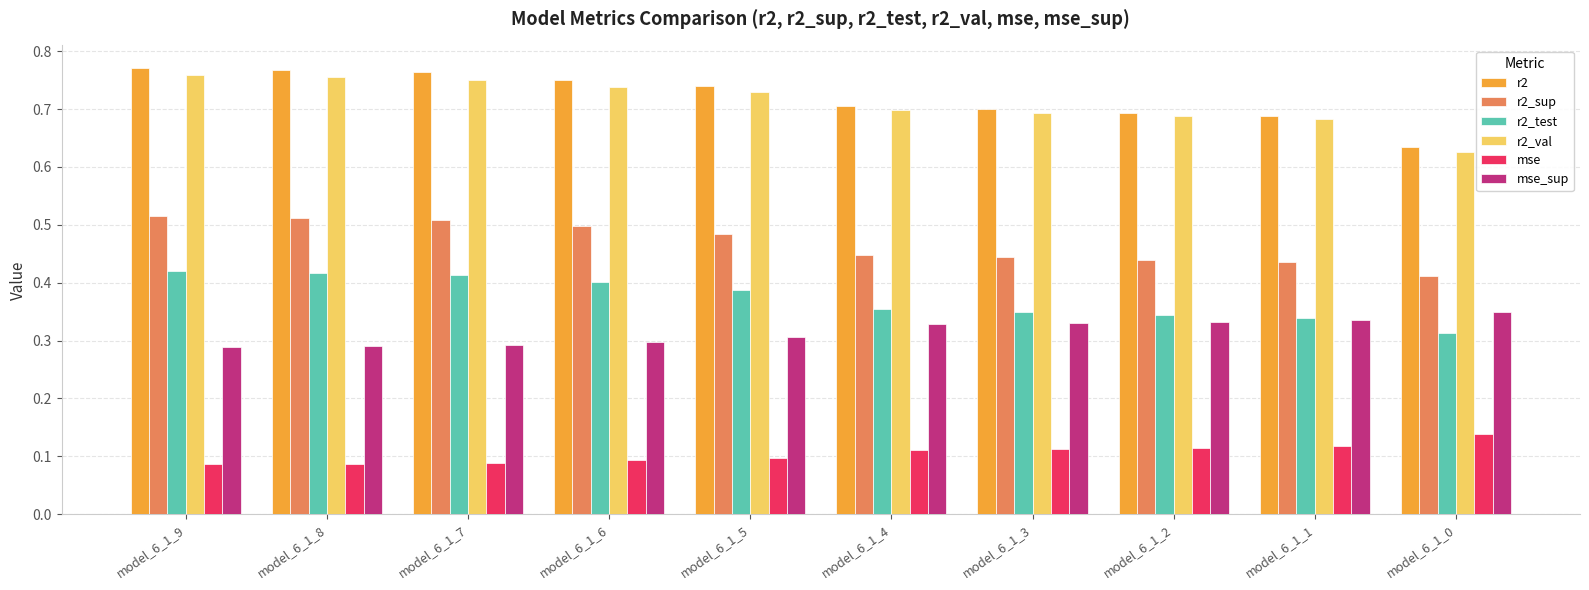

What are all the series names shown in the legend?

r2, r2_sup, r2_test, r2_val, mse, mse_sup